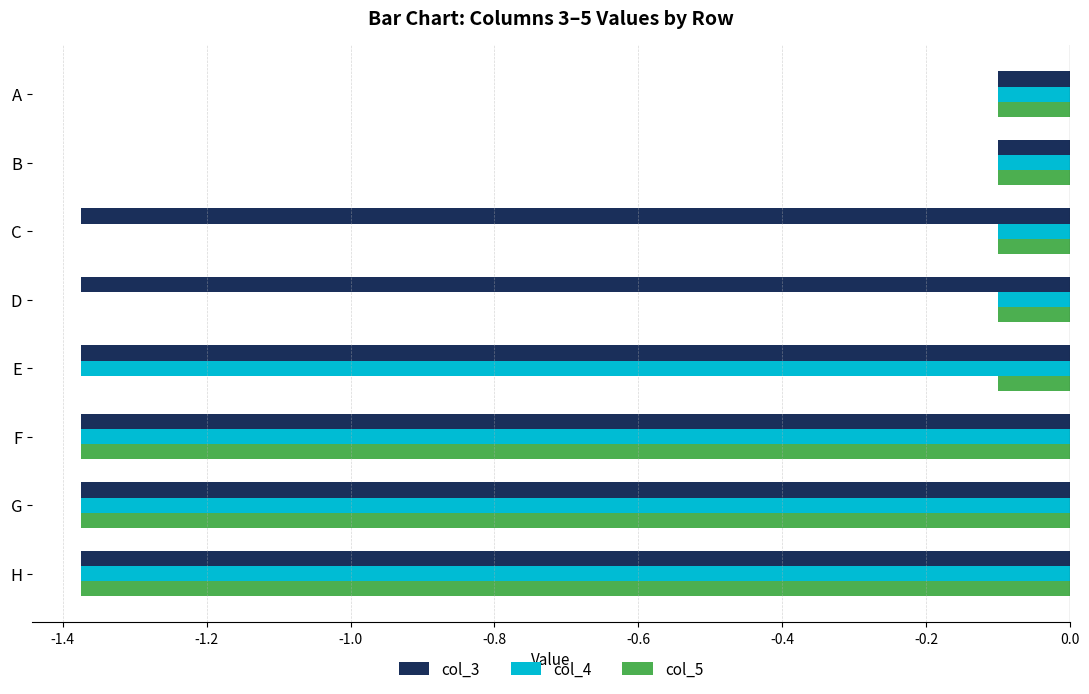

Is it true that col_3 equals -2.1 at G?

False